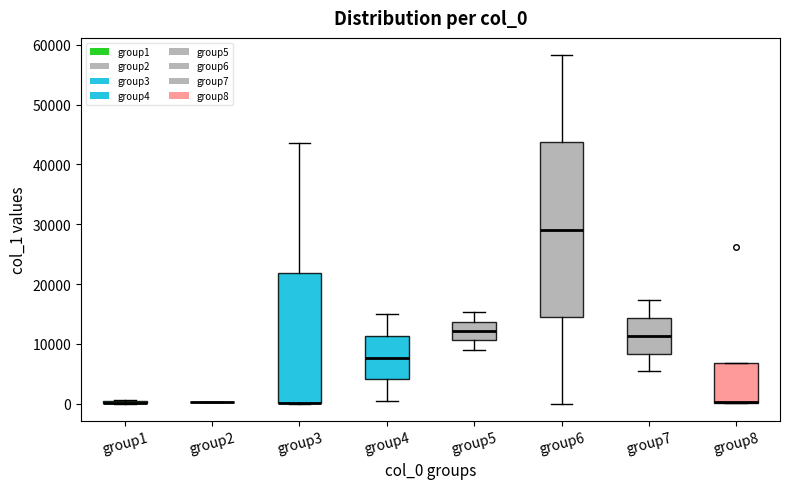

Reading left to right, transcribe this box plot: for each box, give where its median line is, the range the box spans, and where its two whiskers end, as read against the y-axis. The values are not printed on the chart, so give them approximately, as read against the axis.

group1: box collapsed to a line at 0, whiskers 0 to 1000
group2: box collapsed to a line at 0, whiskers 0 to 0
group3: median 0 (drawn on the box's lower edge), box 0 to 22000, whiskers 0 to 44000
group4: median 8000, box 4000 to 11000, whiskers 0 to 15000
group5: median 12000, box 11000 to 14000, whiskers 9000 to 15000
group6: median 29000, box 15000 to 44000, whiskers 0 to 58000
group7: median 11000, box 8000 to 14000, whiskers 5000 to 17000
group8: median 0 (drawn on the box's lower edge), box 0 to 7000, whiskers 0 to 7000